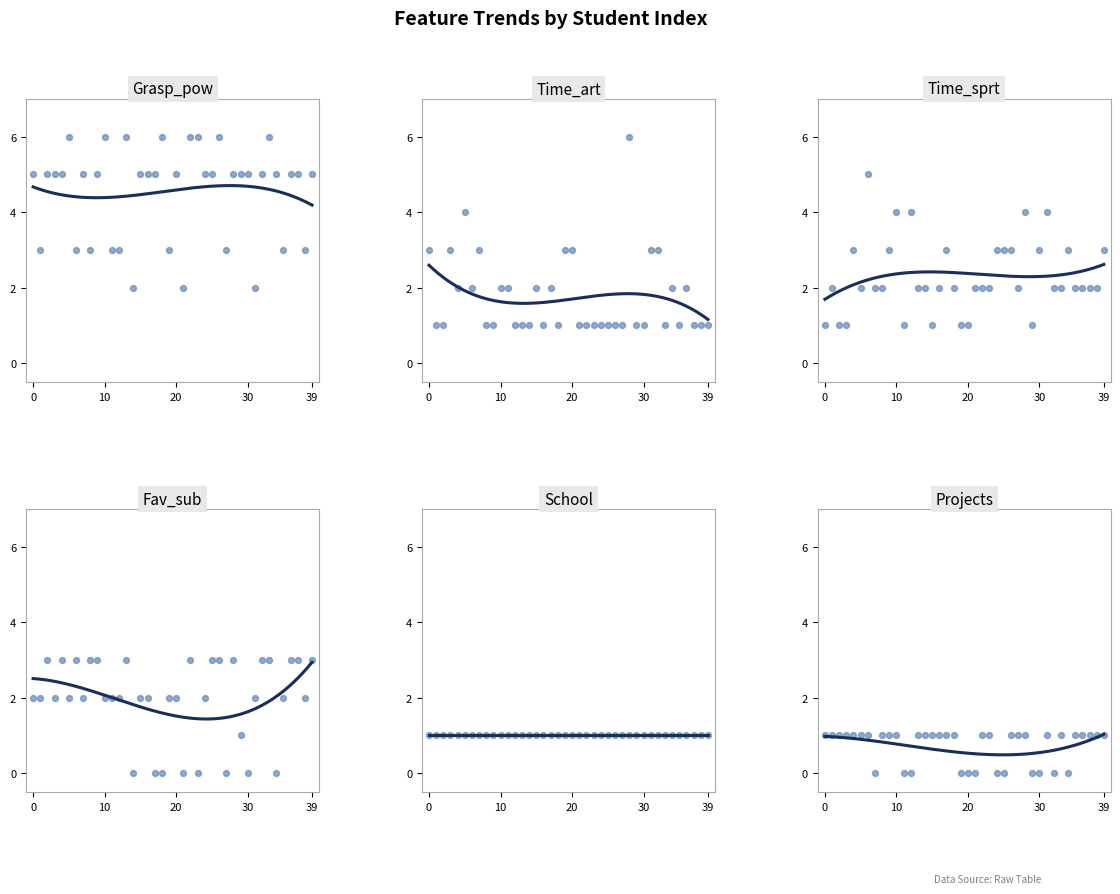

Which series contains the highest Y value?

Grasp_pow